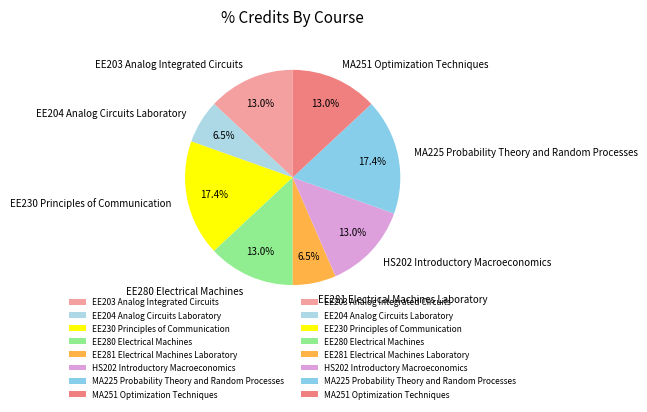

What is the ratio of the value at EE204 Analog Circuits Laboratory to the value at MA251 Optimization Techniques?

0.5